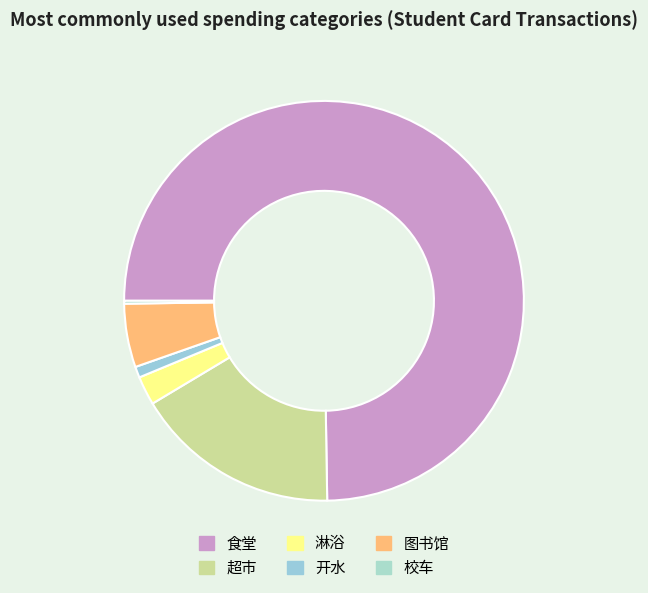

What is the smallest slice in the pie chart?

校车